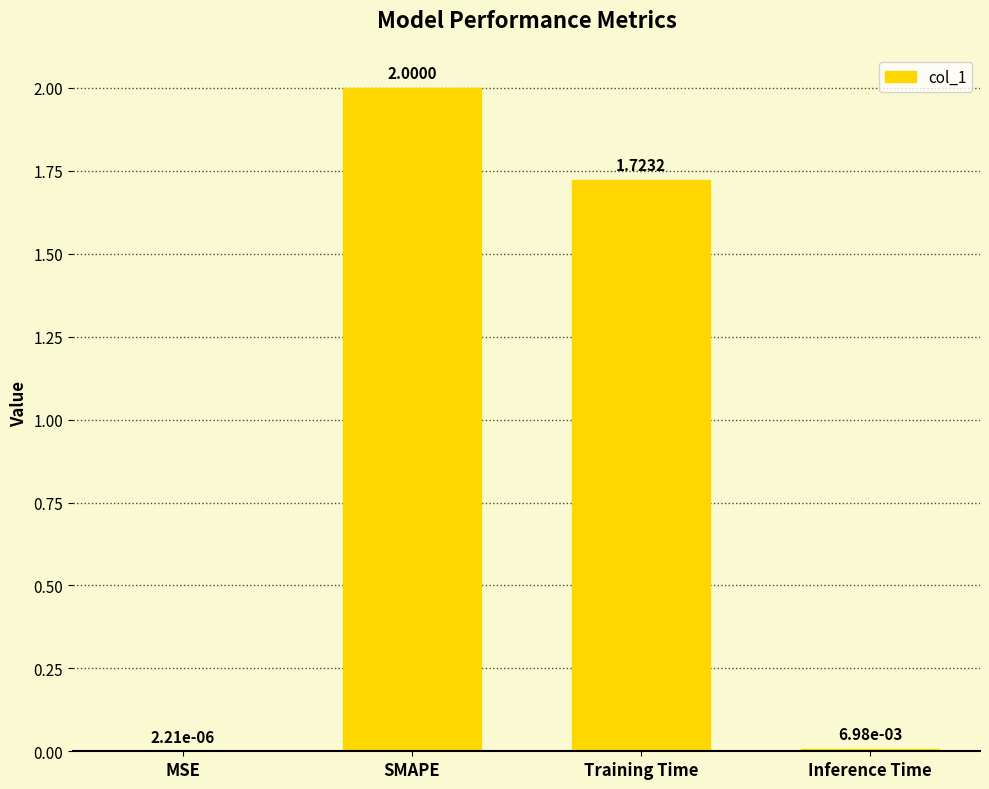

Is it true that the value at SMAPE is 2.0?

True